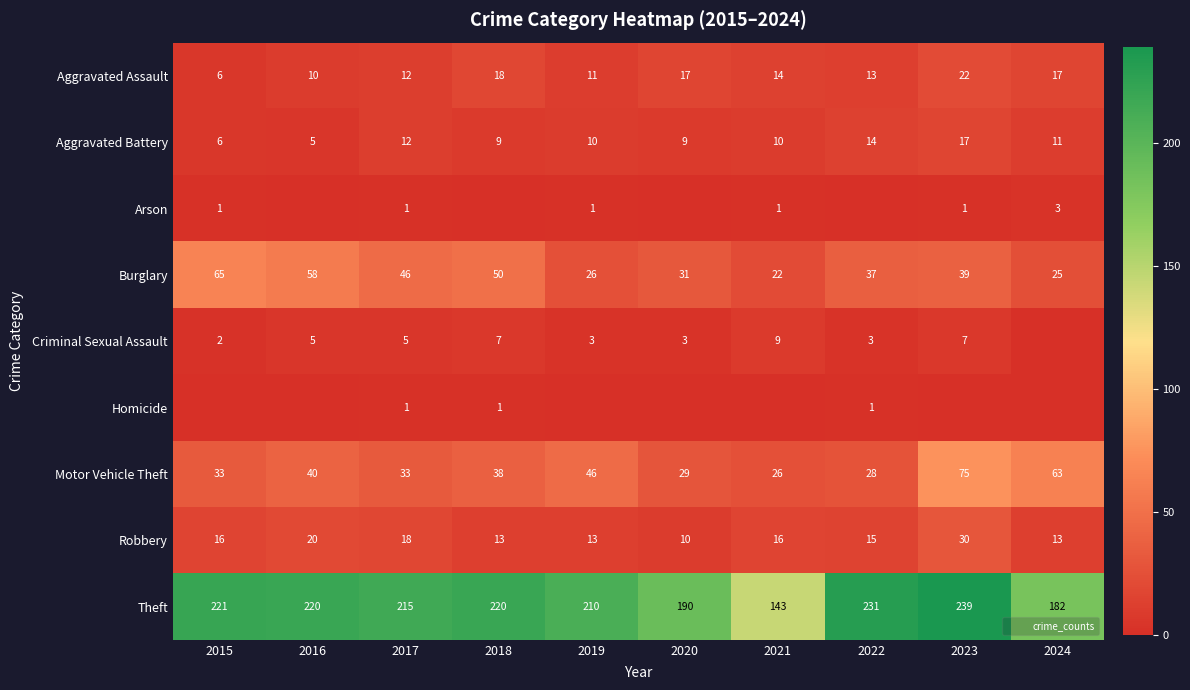

Which series has the largest total across all categories?

Theft